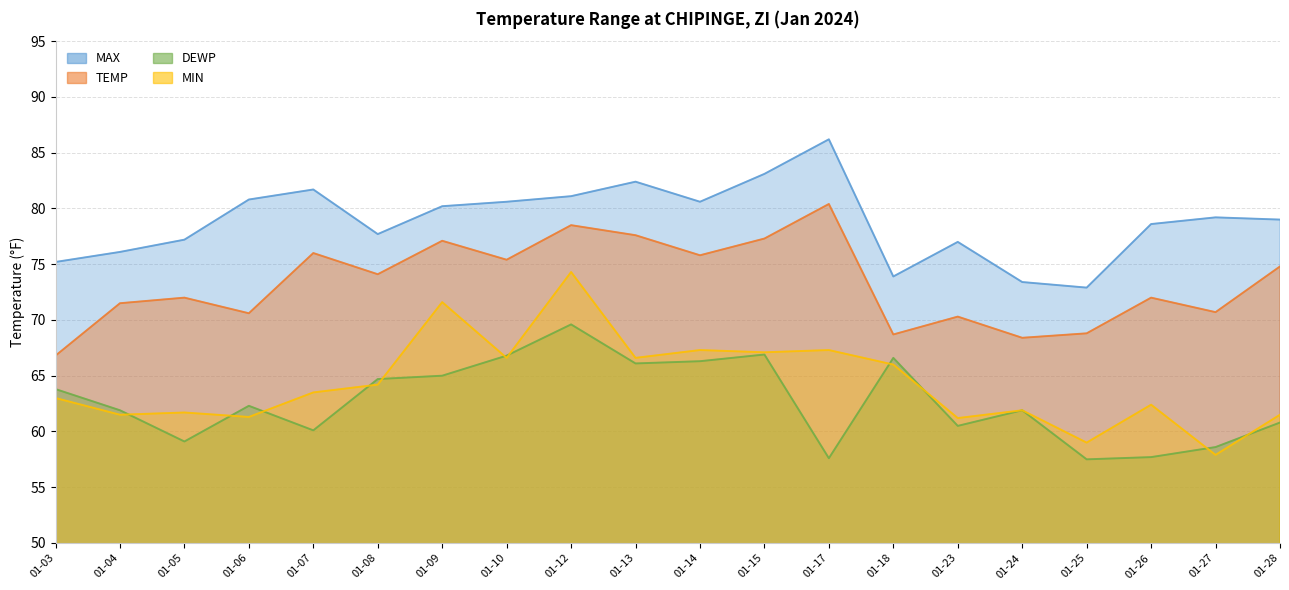

True or false: MAX and MIN cross at least once.

False